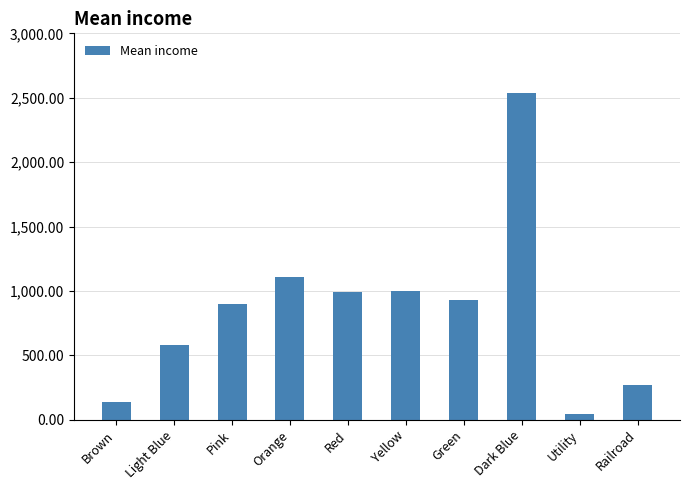

Between Dark Blue and Yellow, which is larger?

Dark Blue